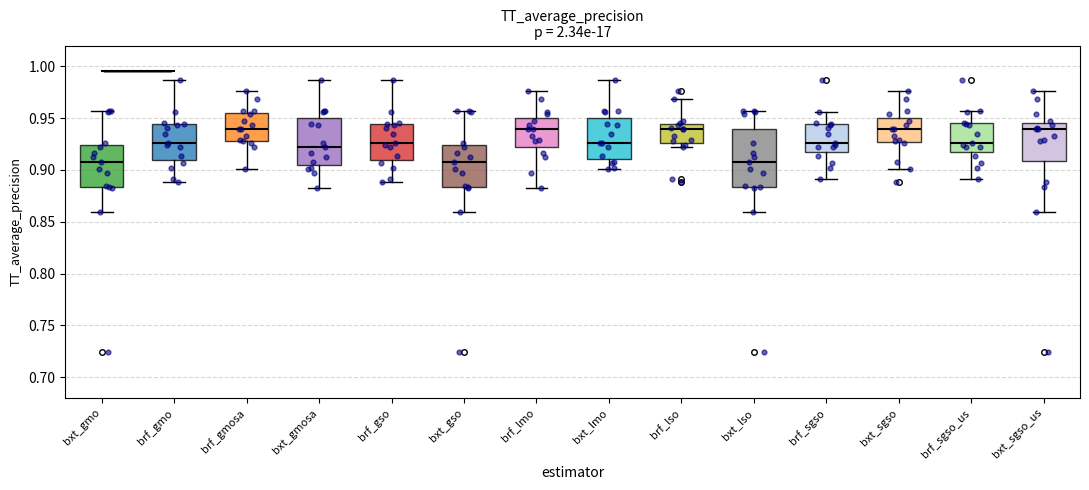

Where is the lower edge of the box for brf_gso on the y-axis? The values are not printed on the chart, so give them approximately, as read against the axis.

0.910